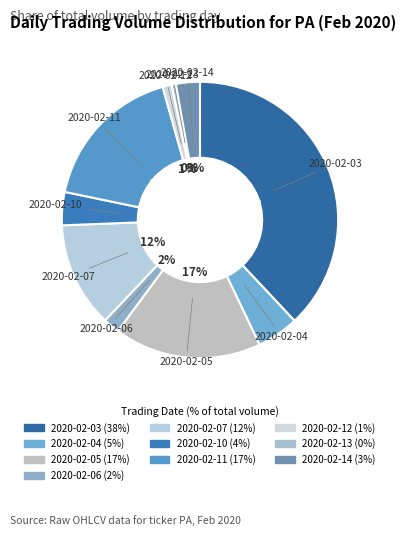

How many slices are in this pie chart?

10